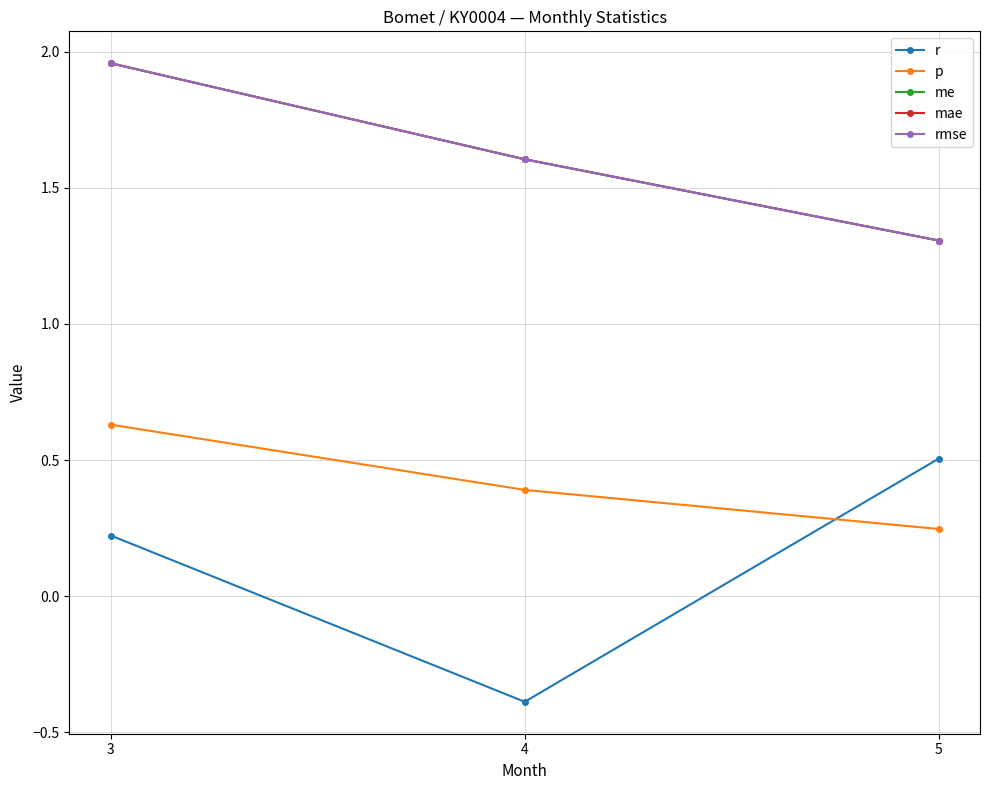

What is the highest value of the p series?

0.6